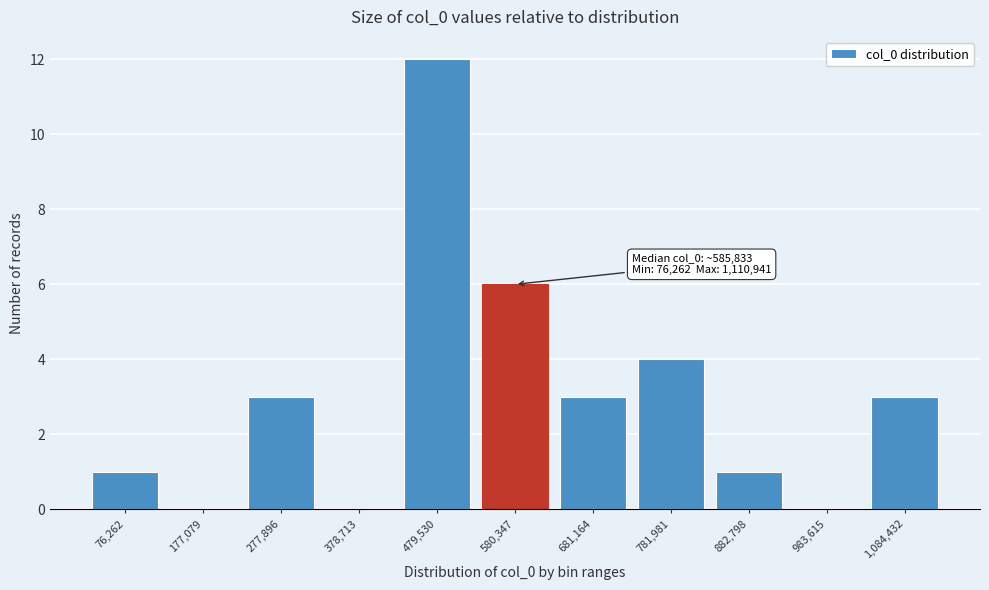

Reading left to right, transcribe all the data shown in this chart.

76,262=1	177,079=0	277,896=3	378,713=0	479,530=12	580,347=6	681,164=3	781,981=4	882,798=1	983,615=0	1,084,432=3